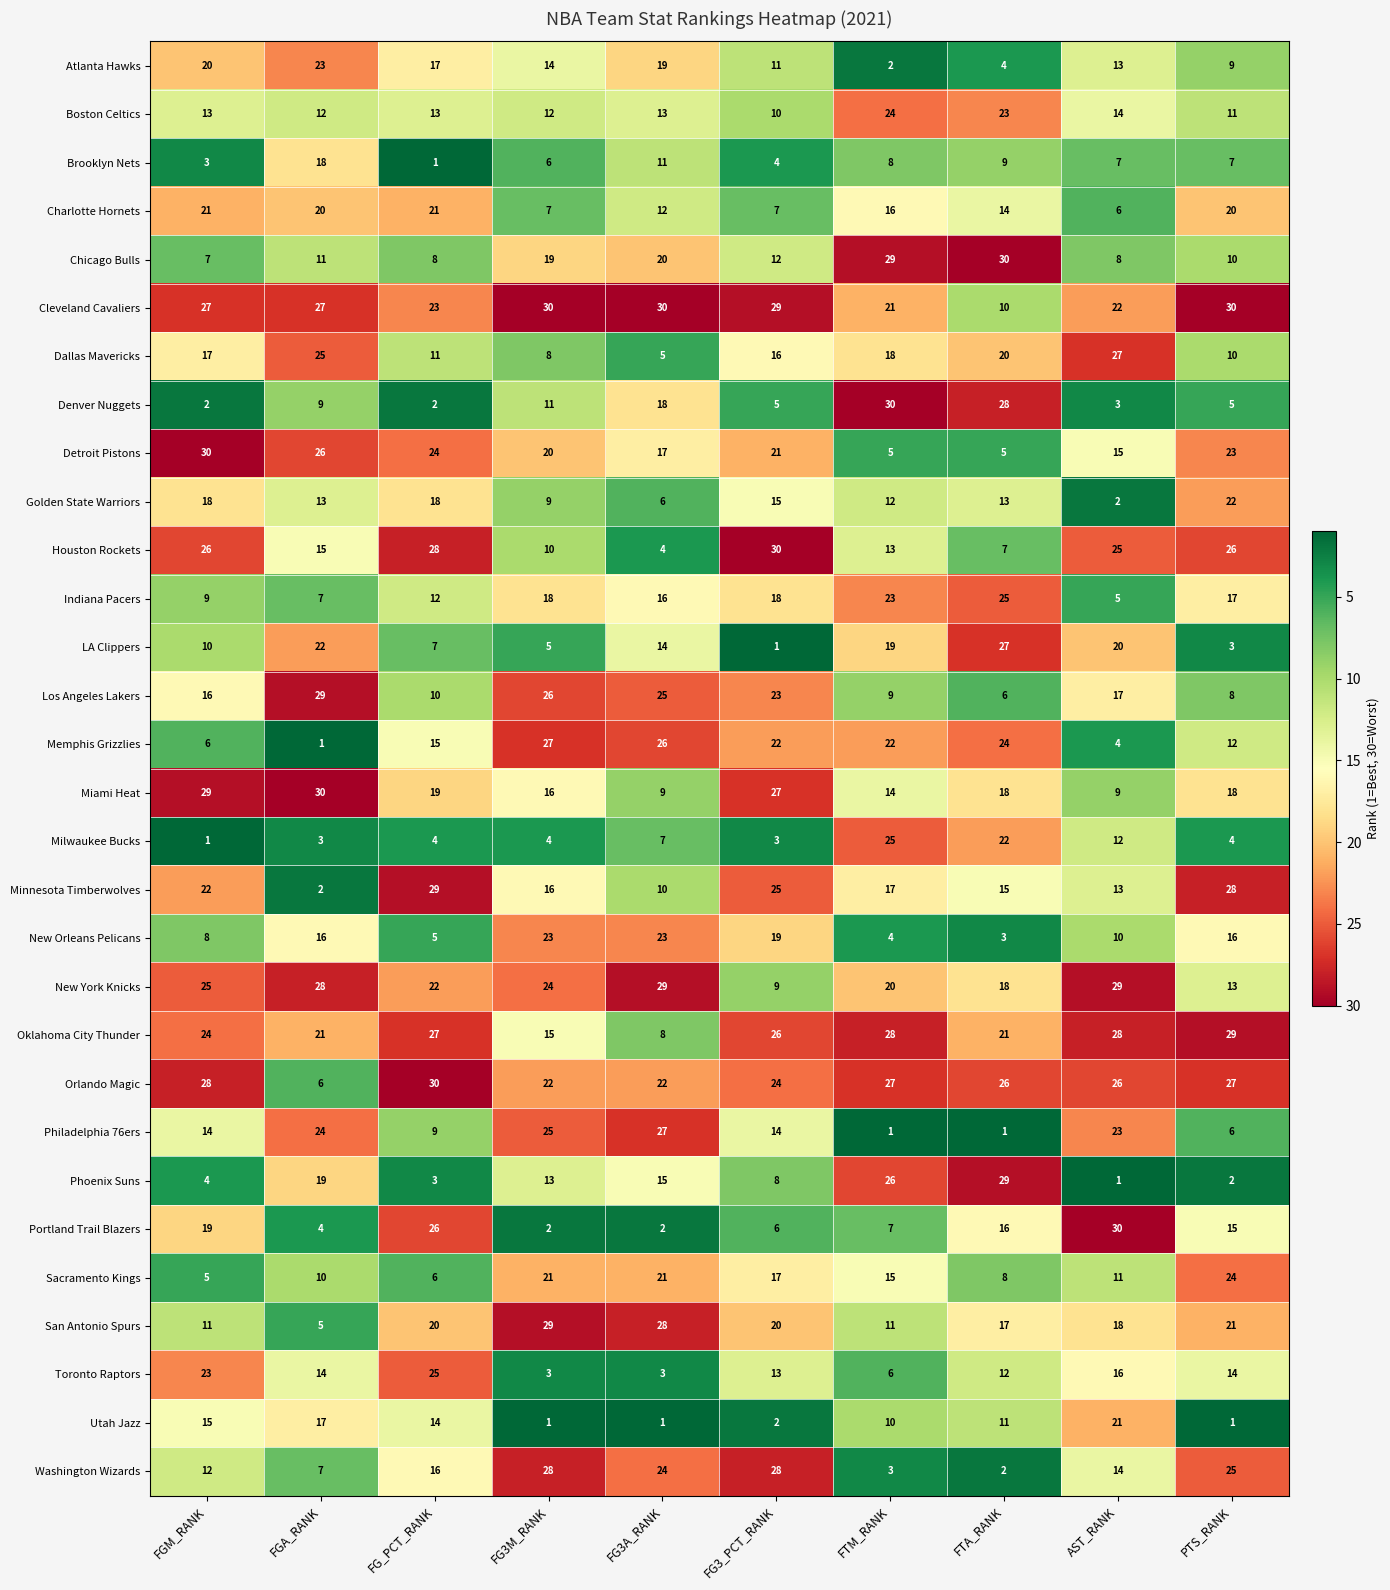

Which series has the largest total across all categories?

Cleveland Cavaliers